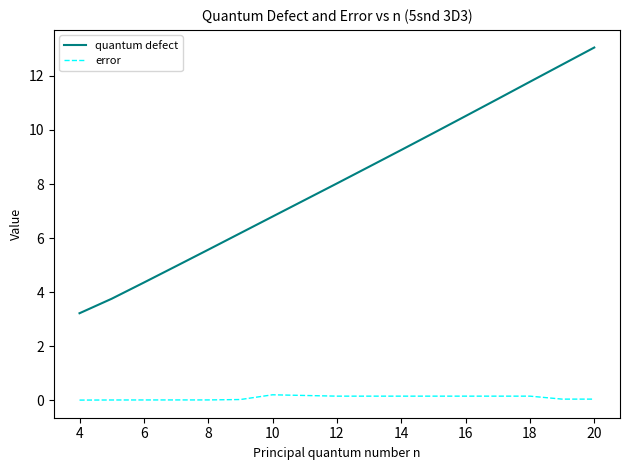

True or false: error and quantum defect intersect in this chart.

False